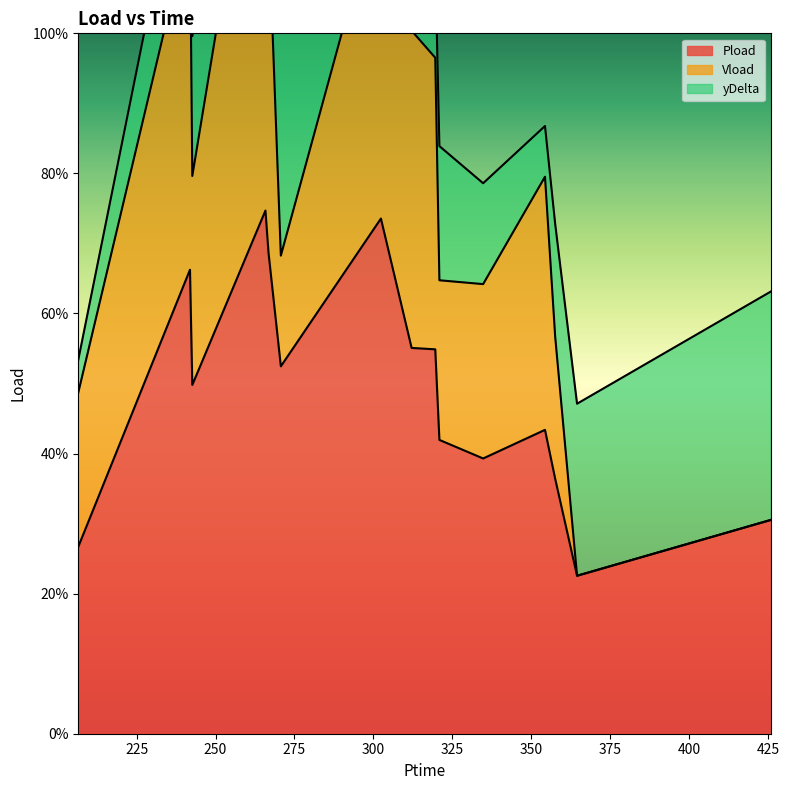

Which series has the widest spread of values?

Vload